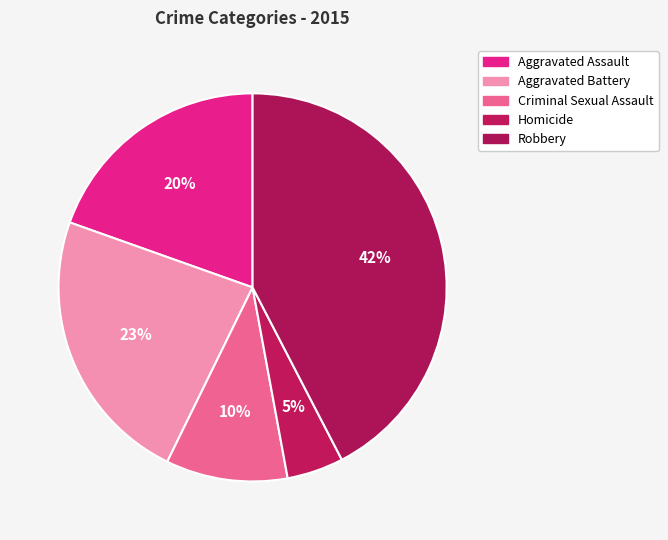

Which has a higher value, Aggravated Battery or Homicide?

Aggravated Battery